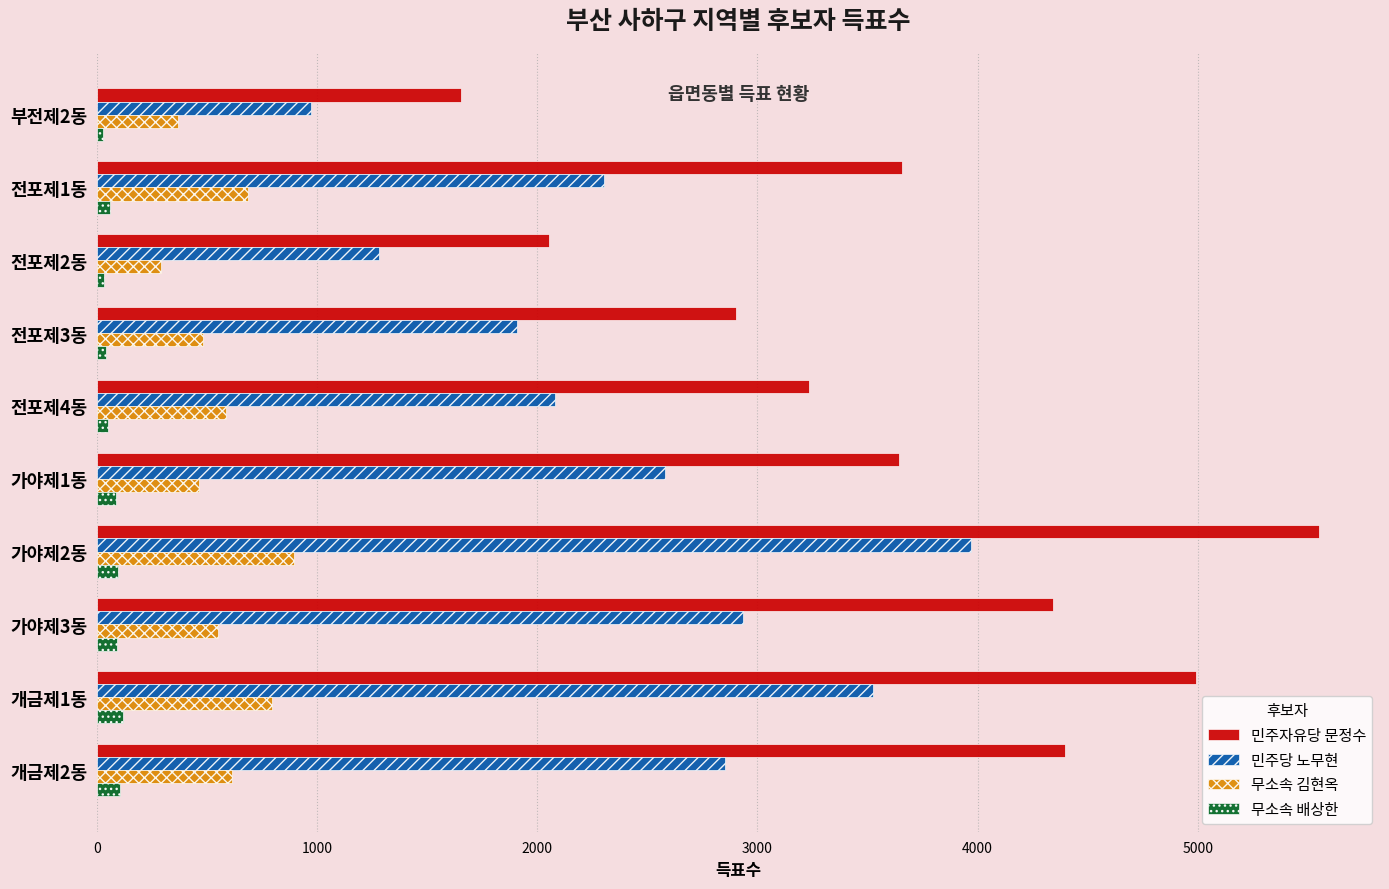

Which series changed the most between 전포제3동 and 가야제3동?

민주자유당 문정수